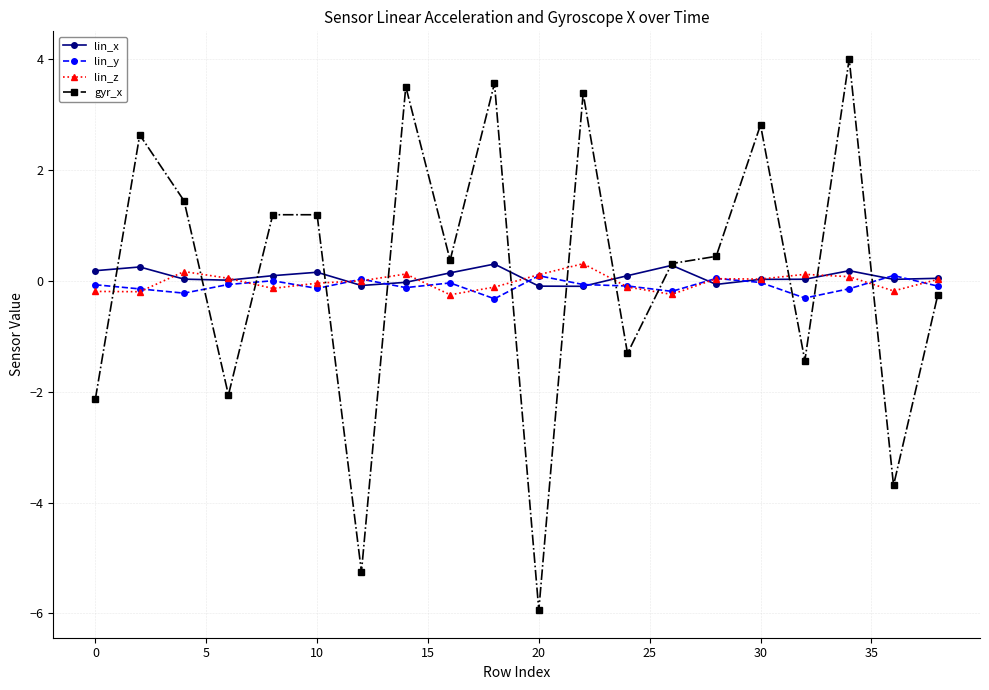

At how many categories does at least one series exceed -1?

20